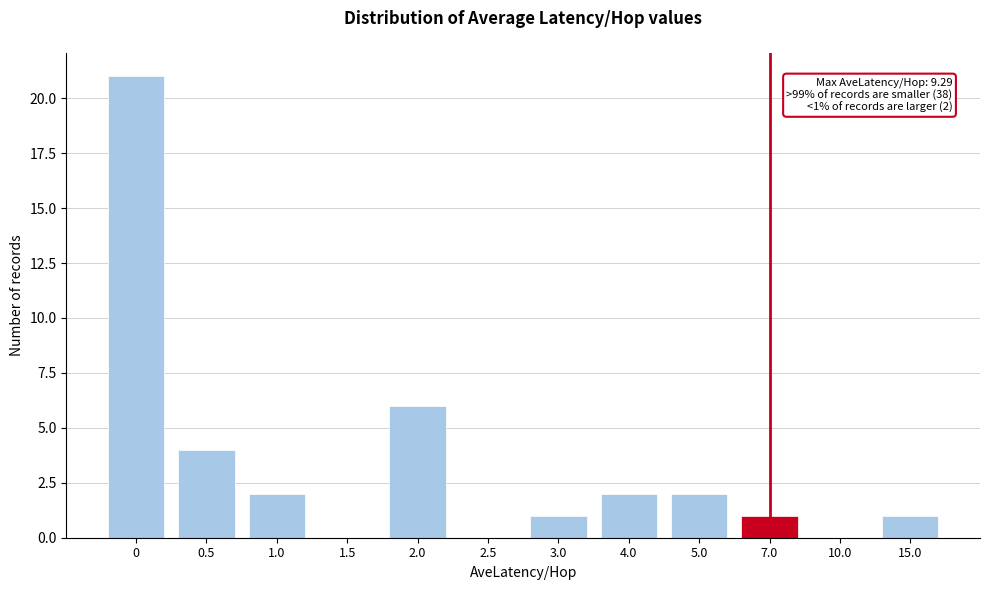

Reading left to right, transcribe all the data shown in this chart.

0=21	0.5=4	1.0=2	1.5=0	2.0=6	2.5=0	3.0=1	4.0=2	5.0=2	7.0=1	10.0=0	15.0=1